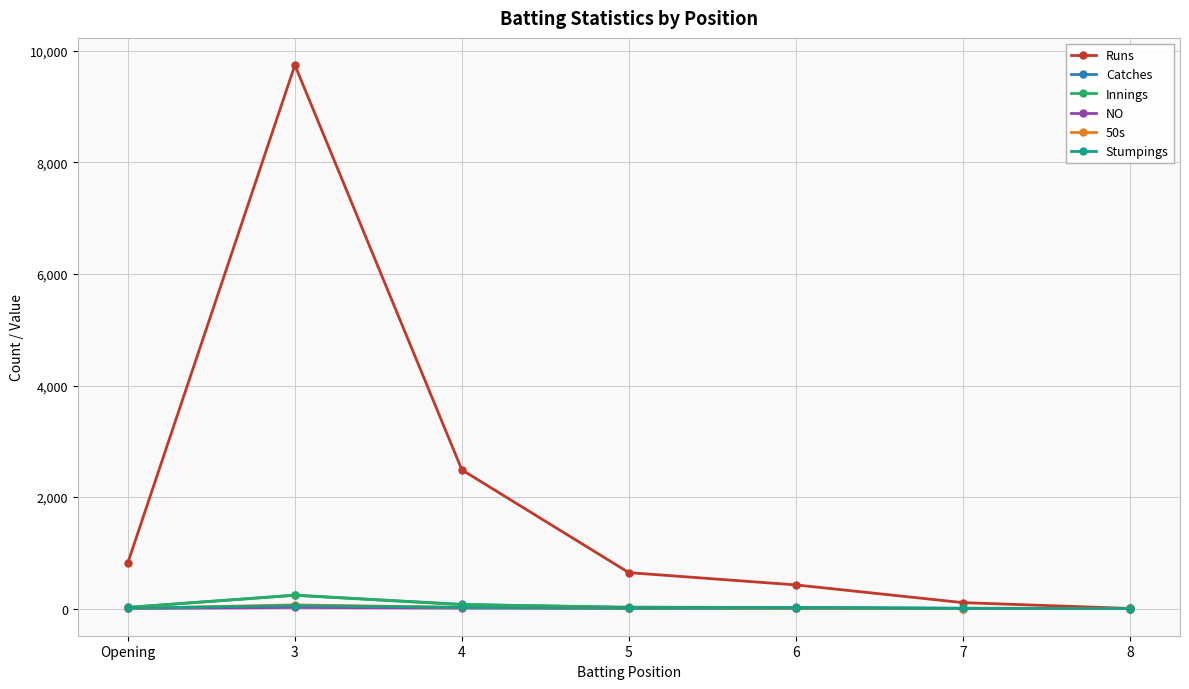

What is the label of the 7th point from the left?

8